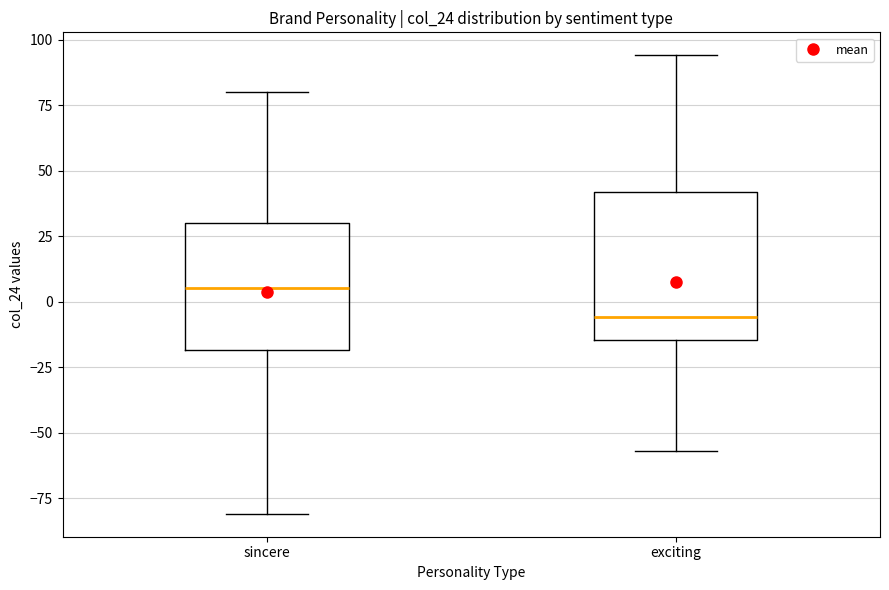

Where is the lower edge of the box for sincere on the y-axis? The values are not printed on the chart, so give them approximately, as read against the axis.

-20